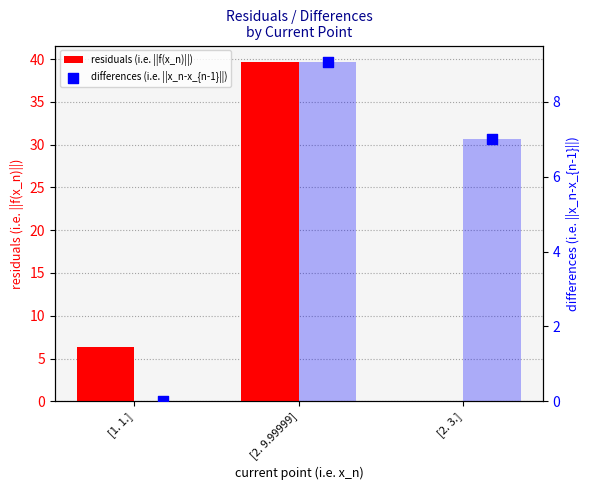

What is the total value across all series at [2. 3.]?

7.0